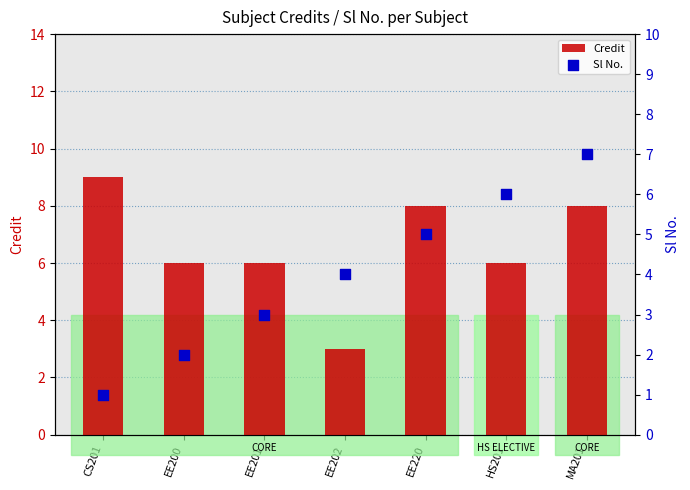

At which category is the sum across all series the highest?

MA201